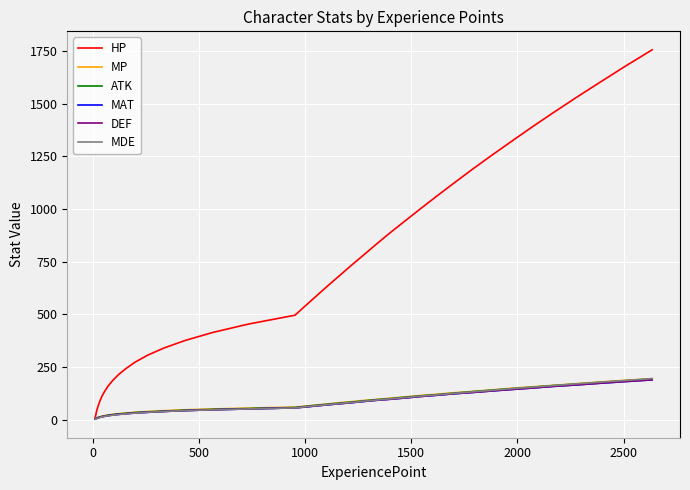

How many lines are shown in the chart?

6